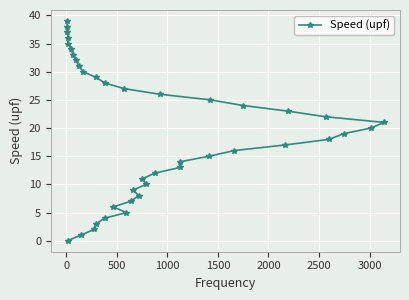

What is the greatest value displayed?

39